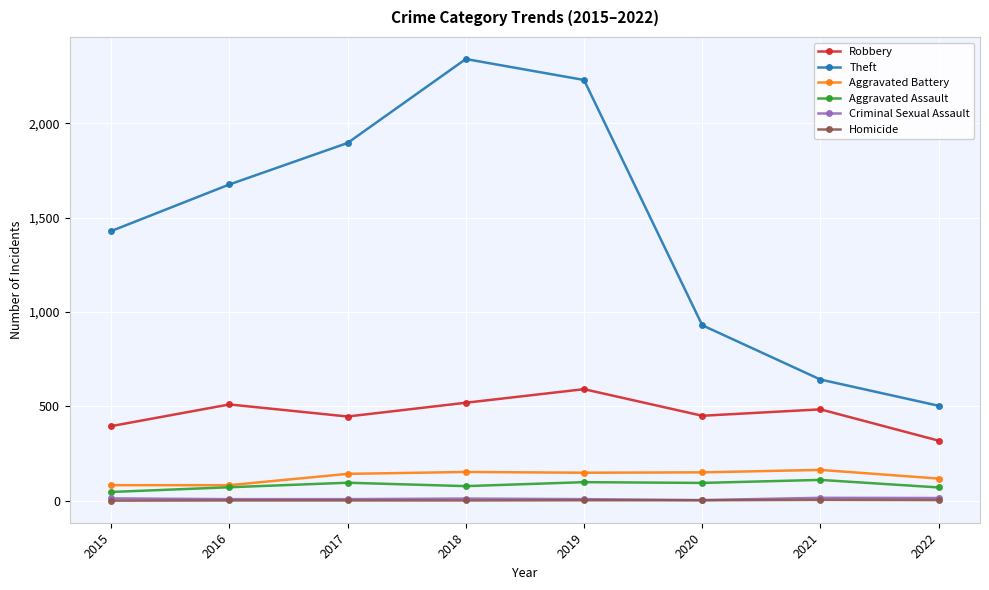

Which category has the lowest value in the Robbery series?

2022